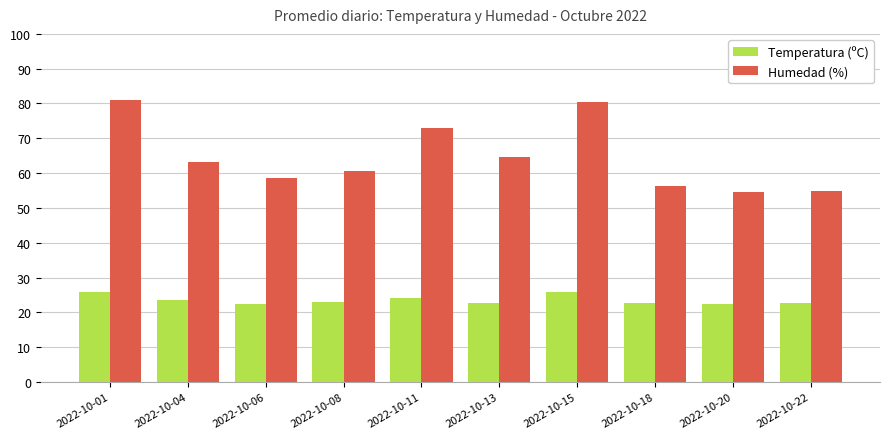

Where does the Temperatura (ºC) series first go above 23?

2022-10-01